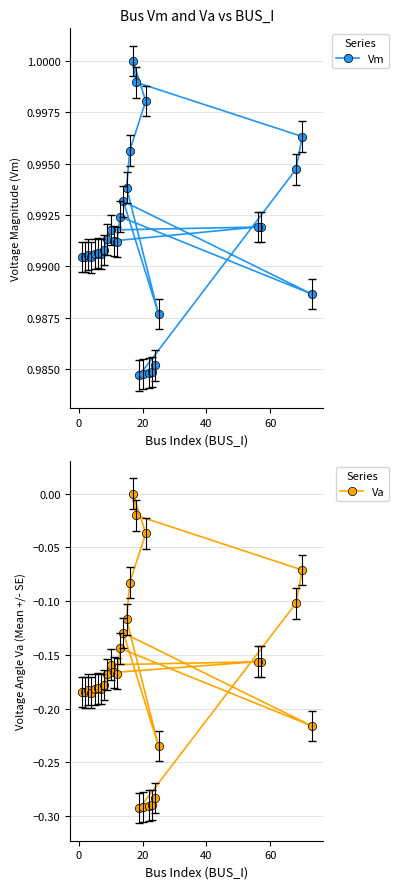

What is the label of the 28th point from the right?

20